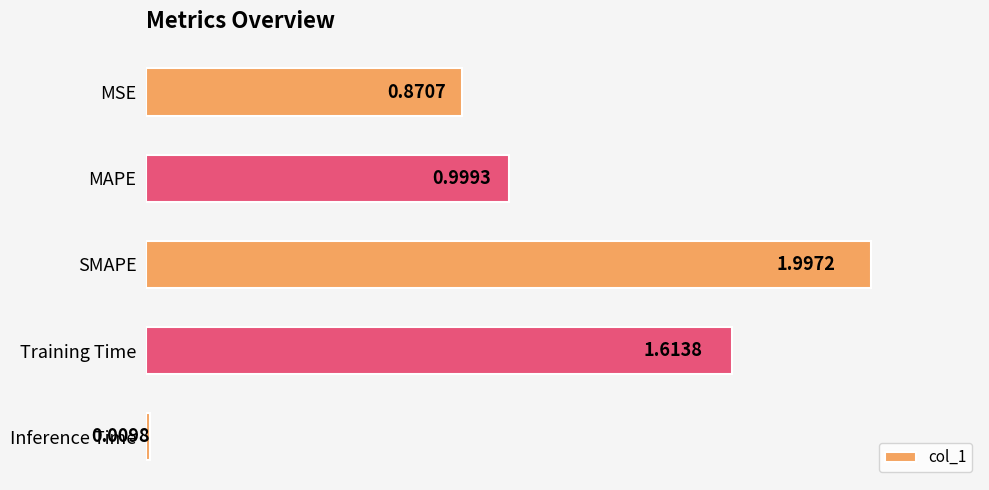

Where is the data nearest to the value 1?

MAPE